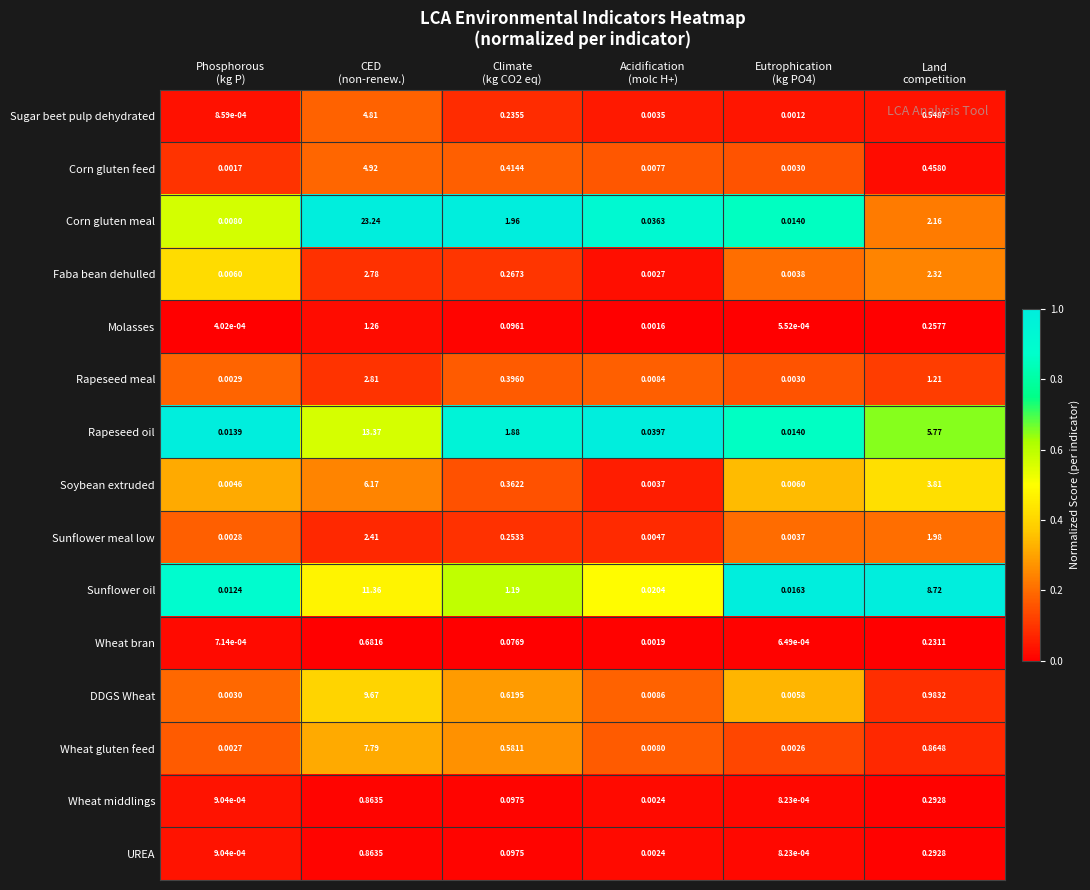

Between Climate
(kg CO2 eq) and Land
competition, which series saw the biggest shift?

Sunflower oil